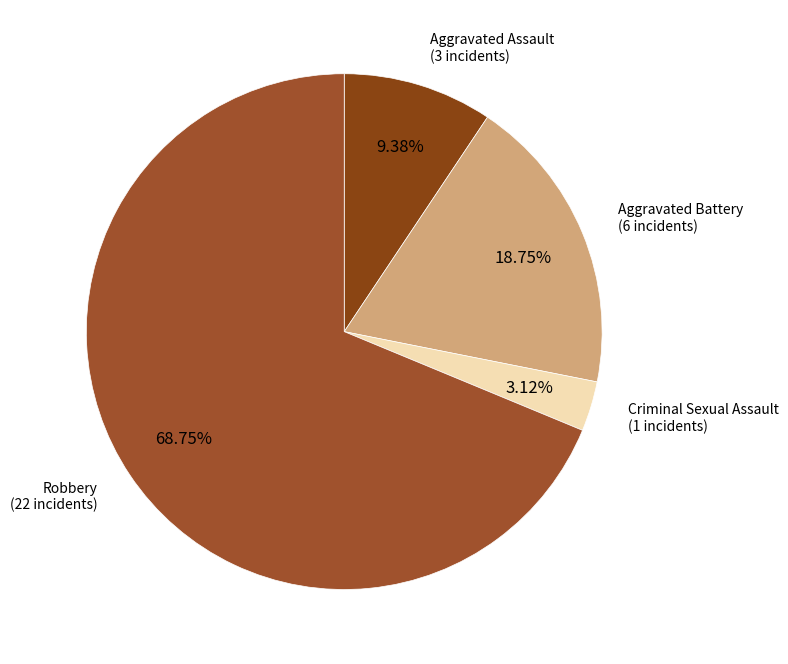

What is the largest slice in the pie chart?

Robbery